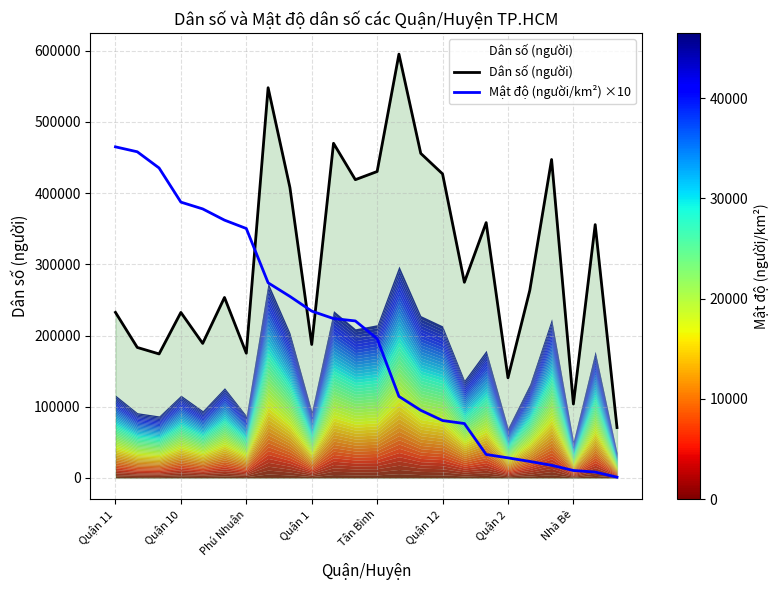

What position from the left is 20?

21